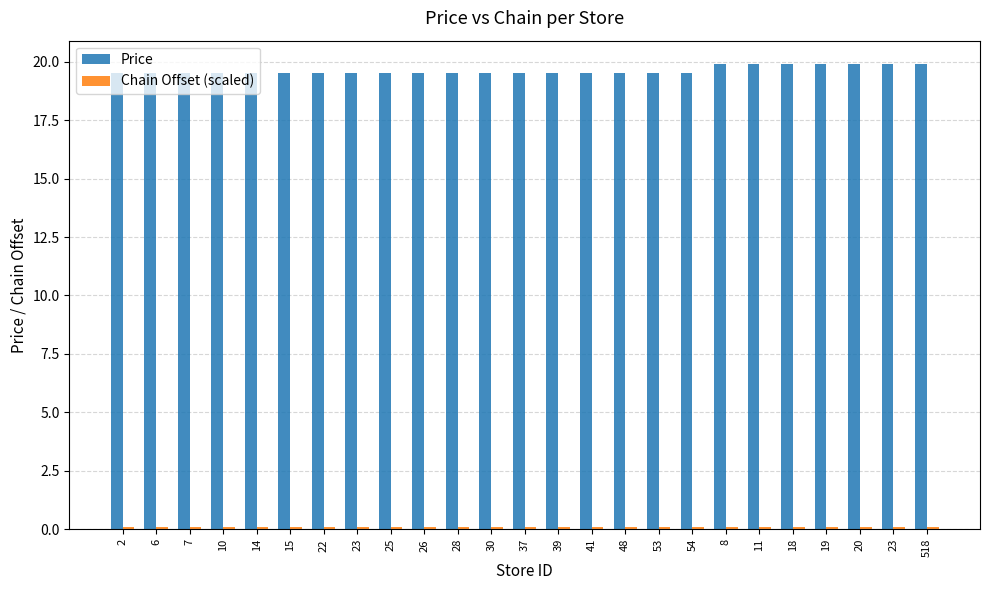

What is the total value across all series at 41?

19.6